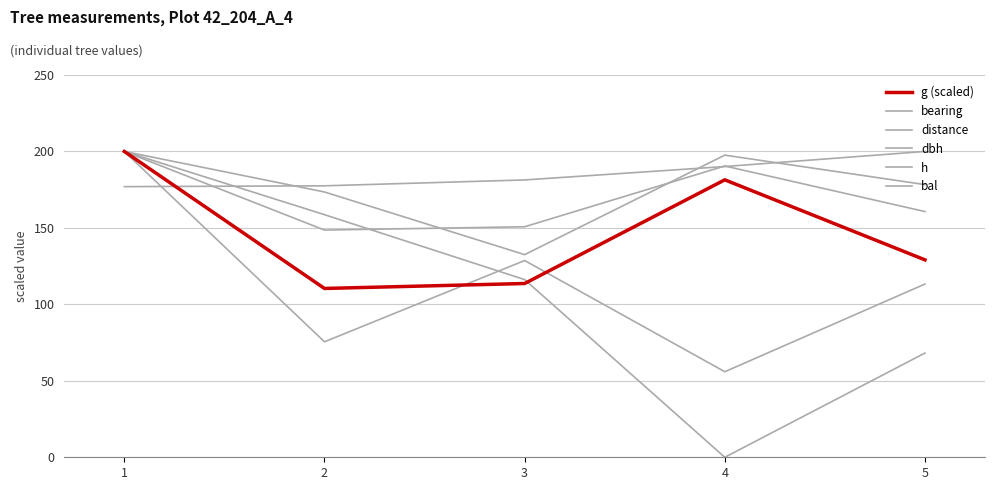

The value of bearing at 4 is 112.1. True or false?

False